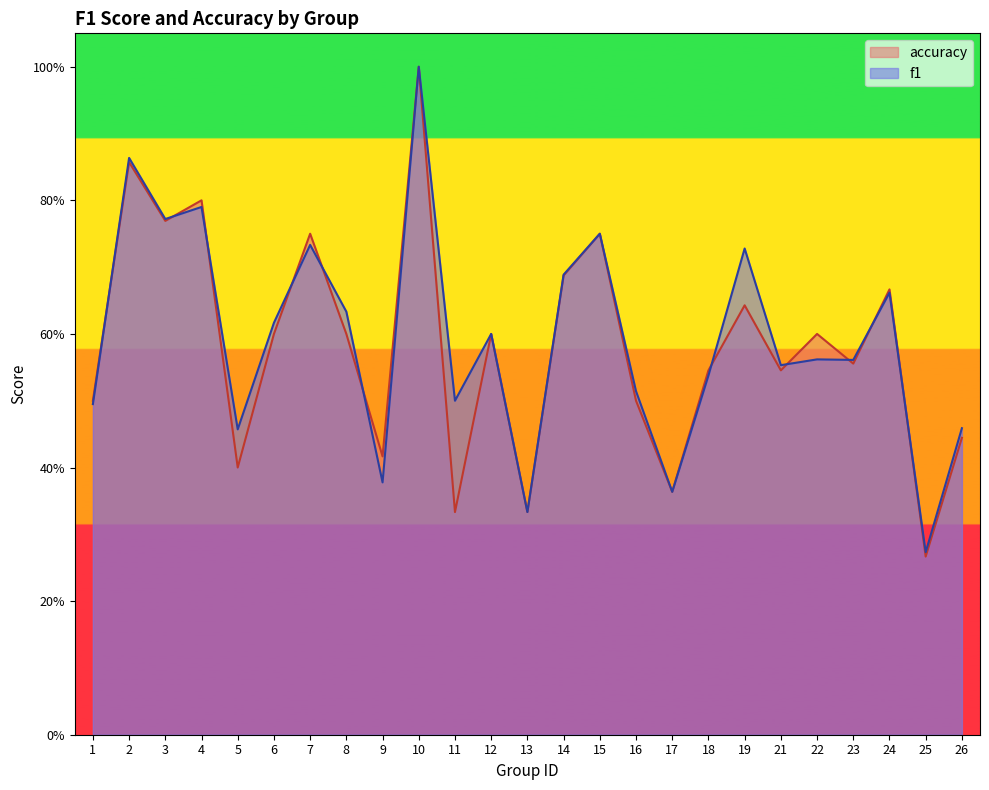

Which series has the largest range (max minus min)?

accuracy